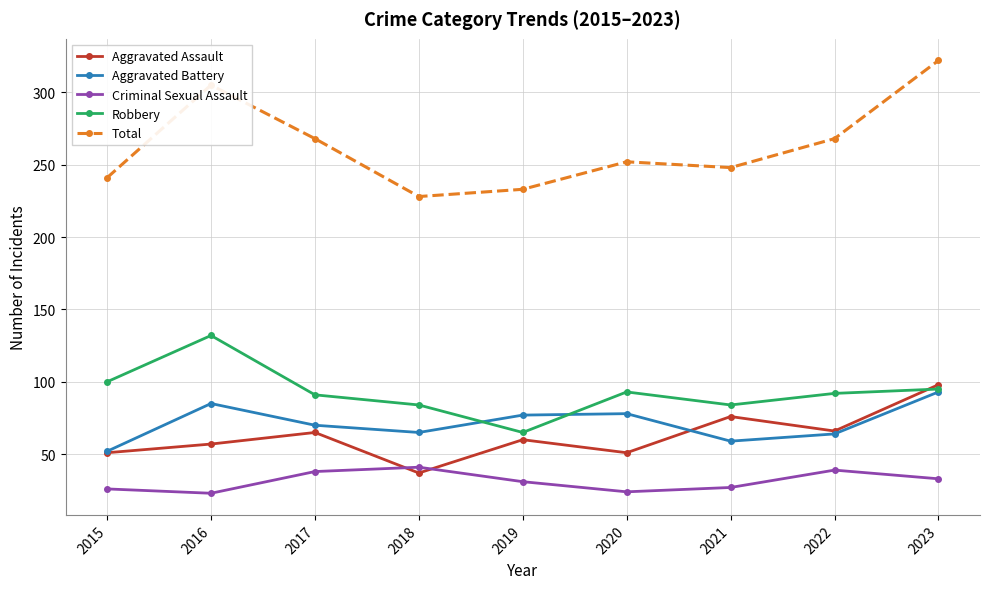

What is the smallest value displayed?

23